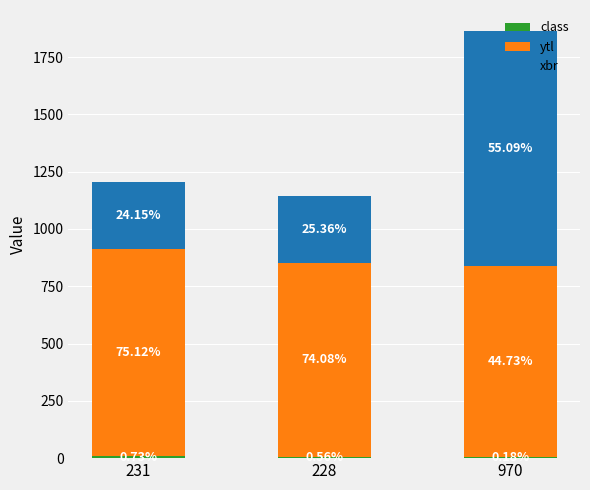

What position from the left is 228?

2